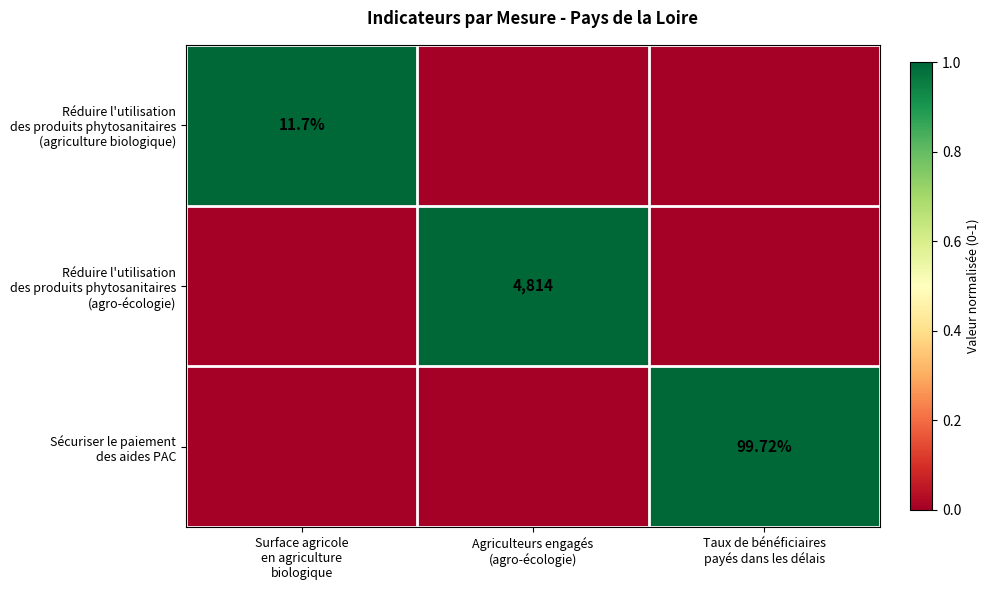

What value does the Réduire l'utilisation des produits phytosanitaires (agriculture biologique) series have at Surface agricole en agriculture biologique?

1